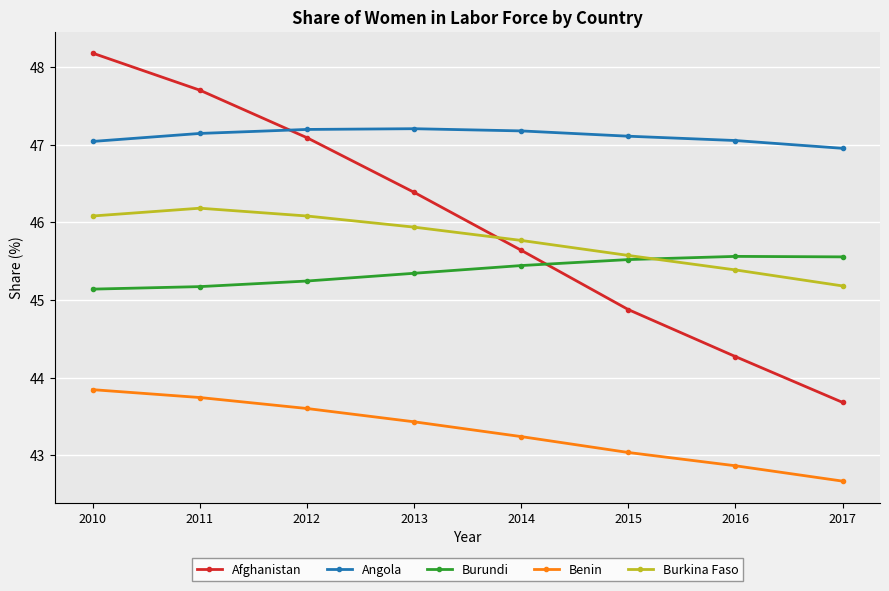

True or false: Afghanistan has more than 1 points higher than both neighbors.

False